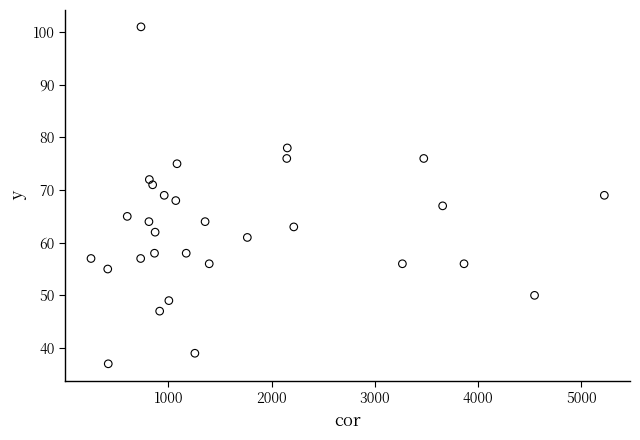

What is the range of Y values (max minus min)?

64